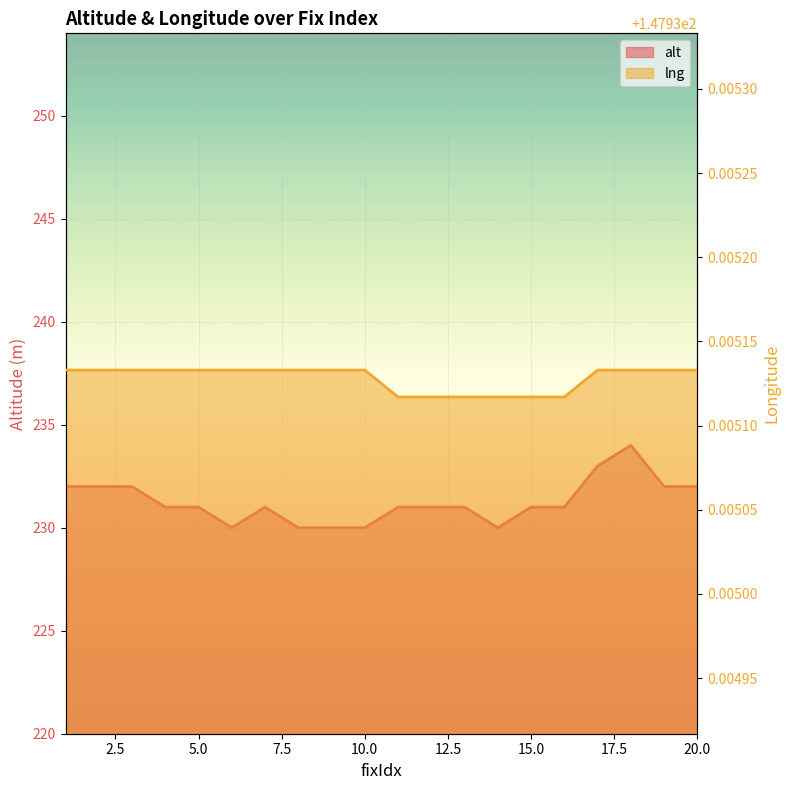

What is the spread (max minus min) of values at 16?

83.1